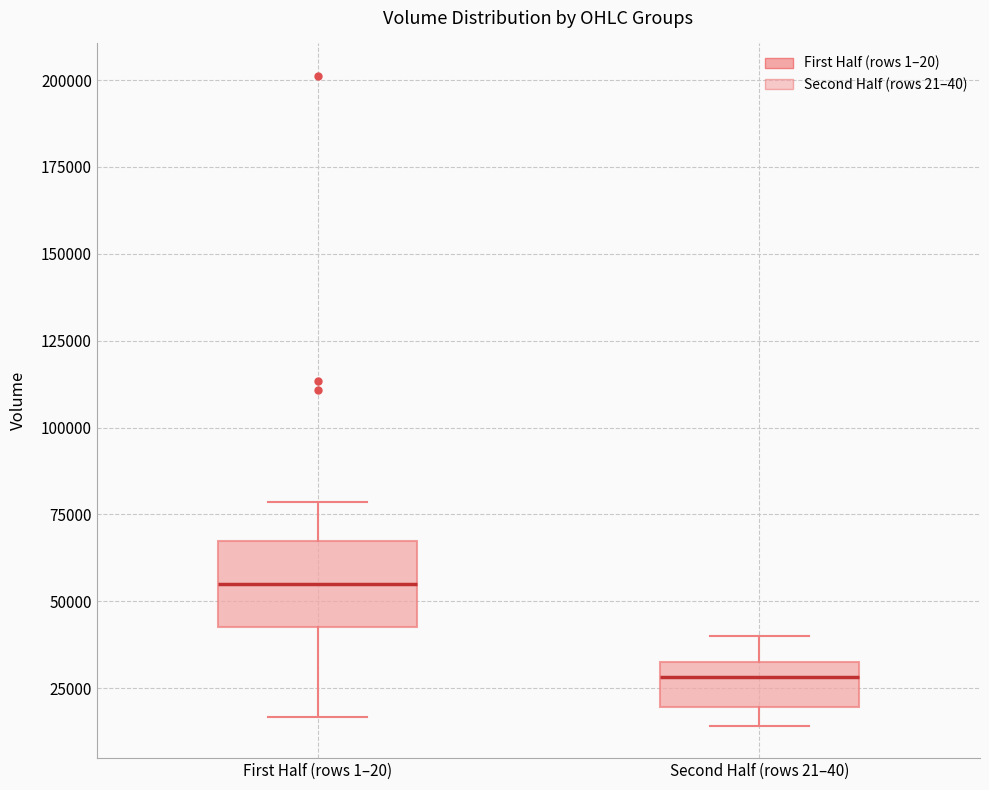

Reading left to right, read every box against the y-axis: the position of its median line, the range the box covers, and the ends of its whiskers. The values are not printed on the chart, so give them approximately, as read against the axis.

First Half (rows 1–20): median 55000, box 45000 to 65000, whiskers 15000 to 80000
Second Half (rows 21–40): median 30000, box 20000 to 35000, whiskers 15000 to 40000